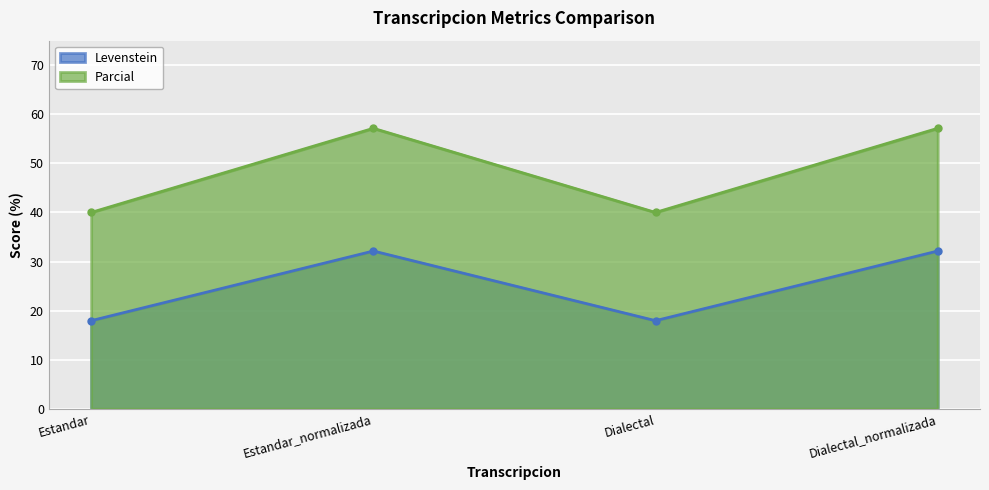

True or false: Levenstein has more than 0 points higher than both neighbors.

True